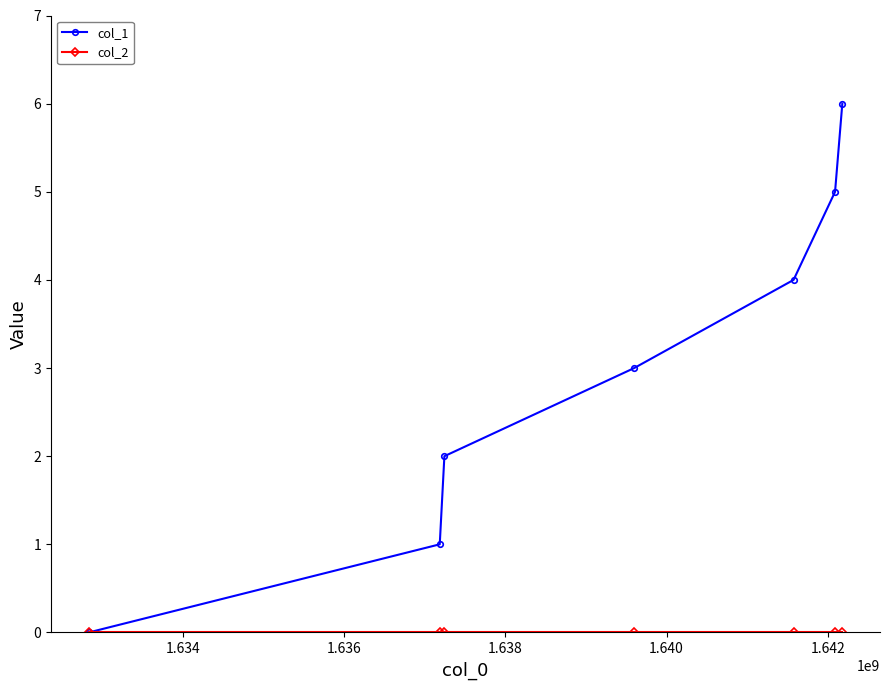

What is the greatest value displayed?

6